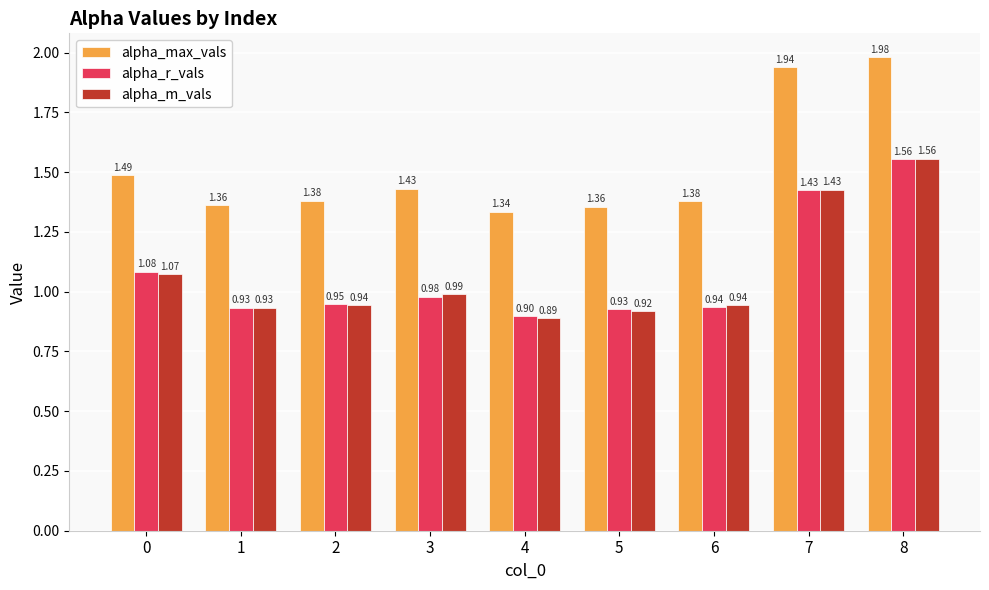

What is the spread (max minus min) of values at 7?

0.5